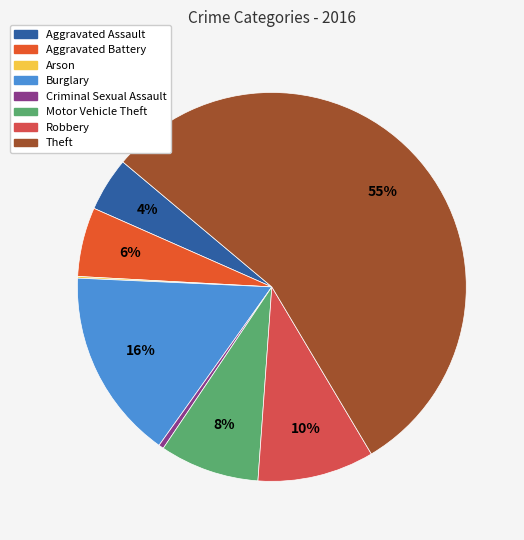

Between Aggravated Assault and Burglary, which is larger?

Burglary